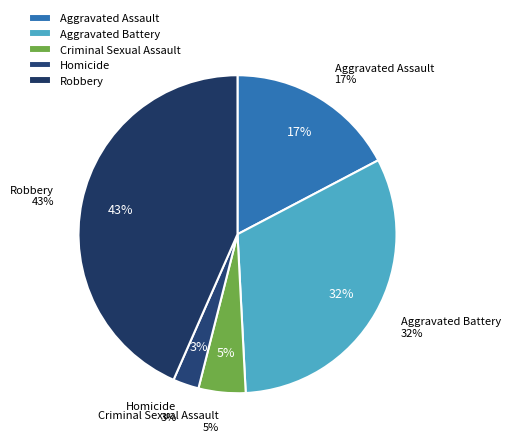

What is the smallest slice in the pie chart?

Homicide